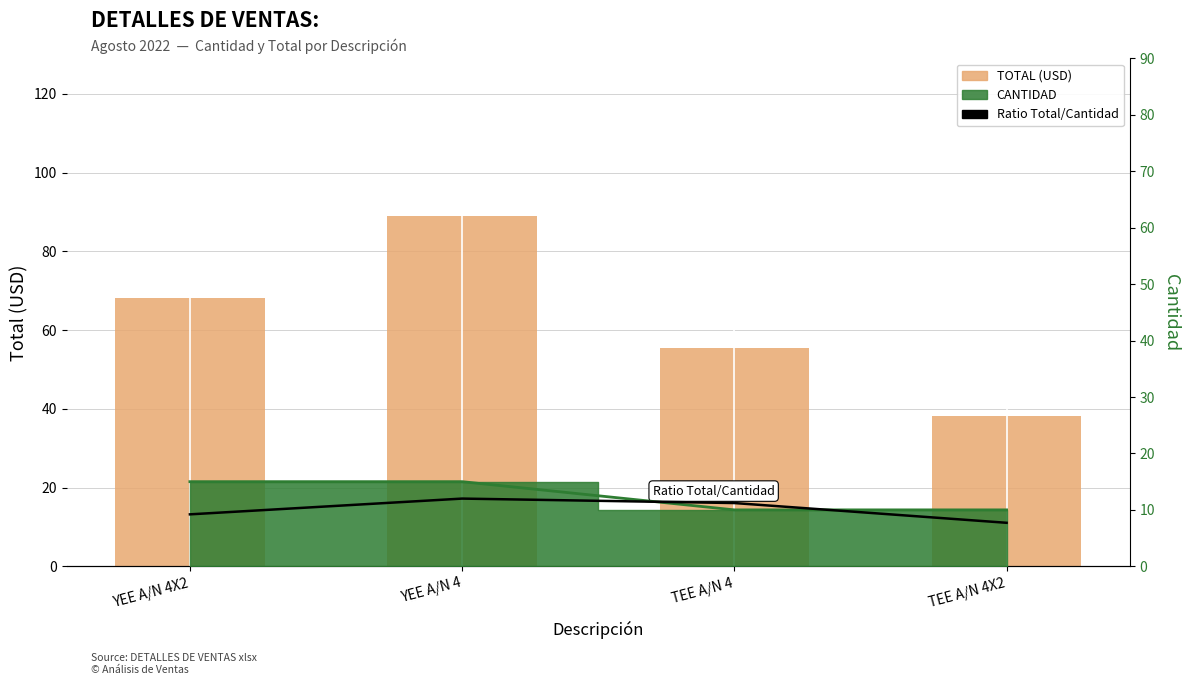

How many bars are there in total?

12